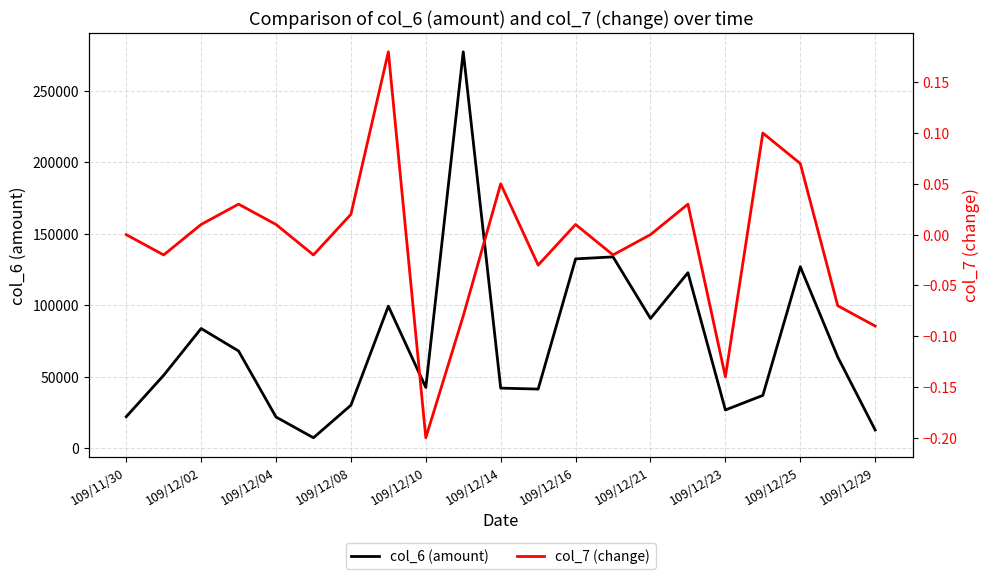

The value of col_6 (amount) at 109/12/23 is 26880. True or false?

True